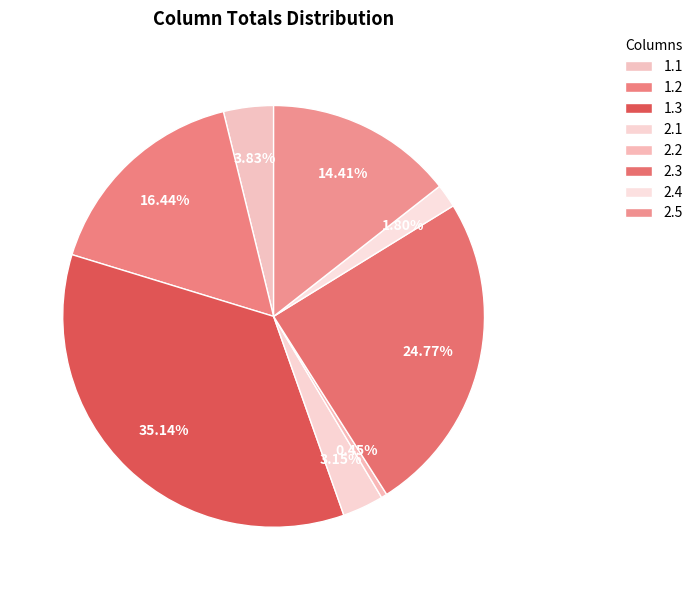

Count the number of slices in the pie.

8